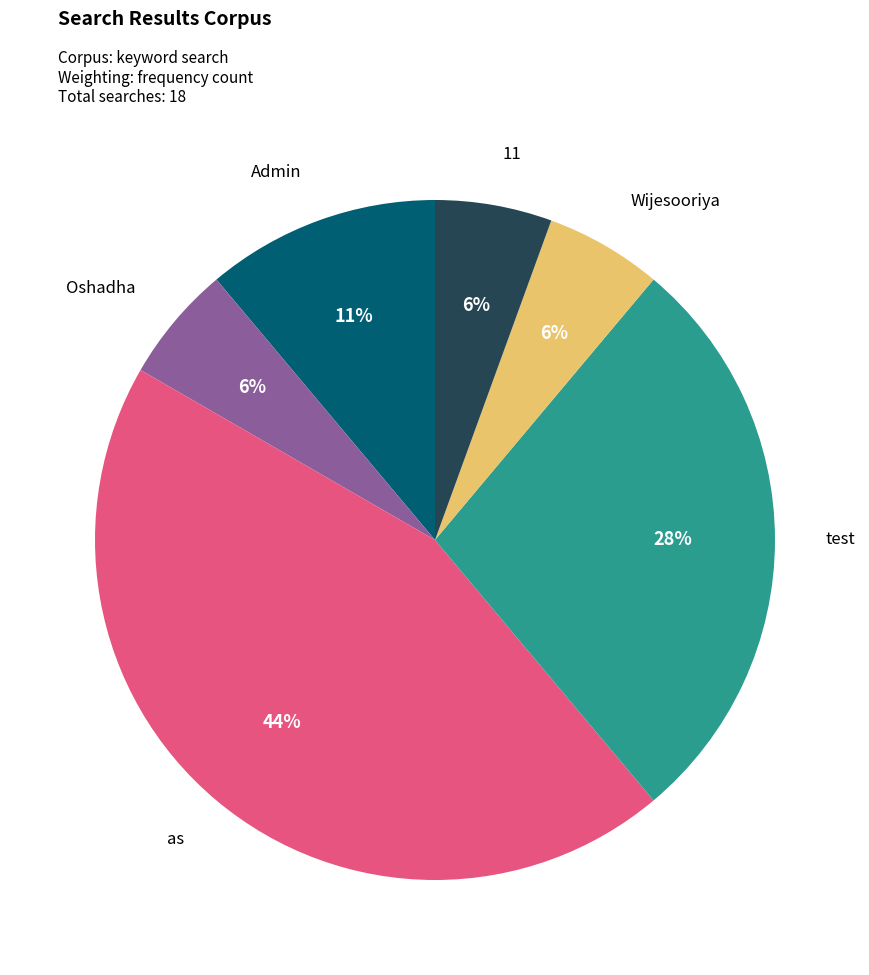

Is there a majority slice in this chart?

No